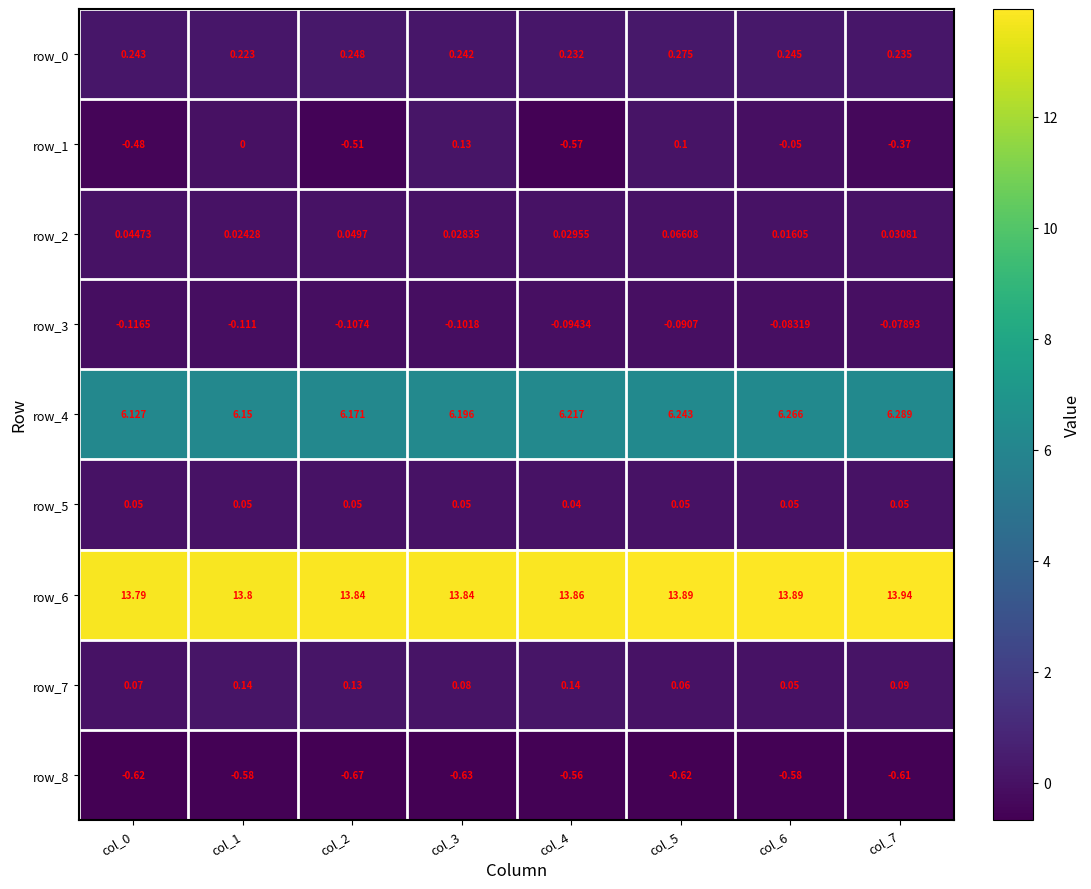

How many series are shown in this chart?

9